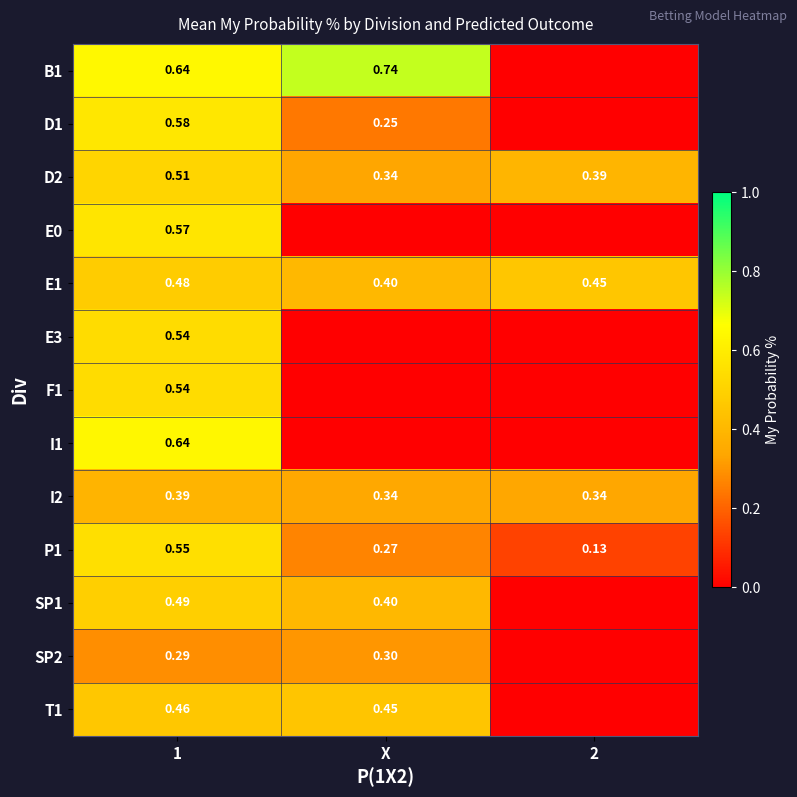

The I2 series shows 0.3 at X. True or false?

True